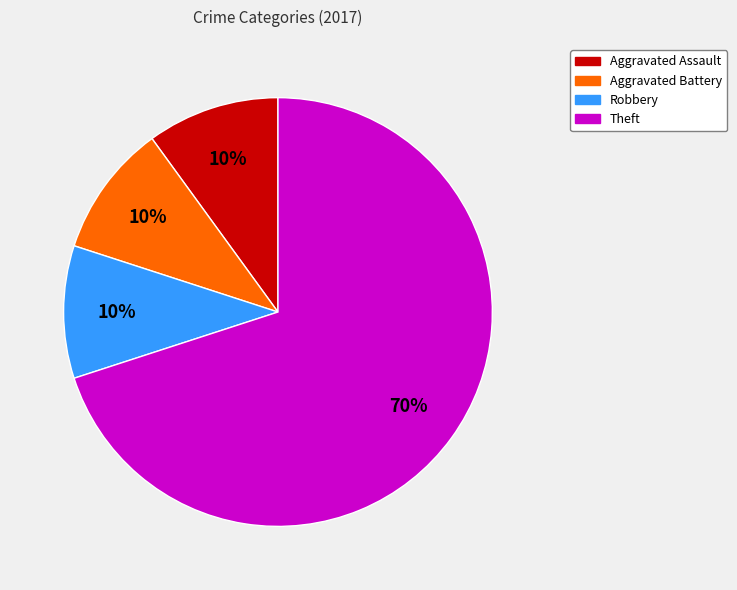

To the nearest percent, what is the average slice percentage?

25%